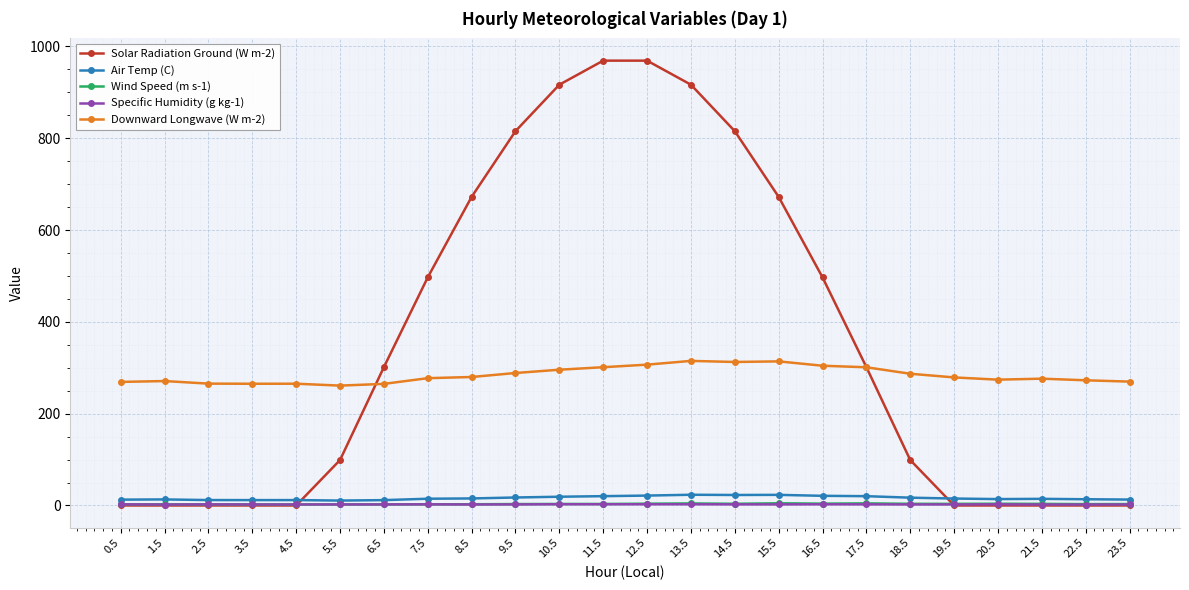

Which series has the widest spread of values?

Solar Radiation Ground (W m-2)